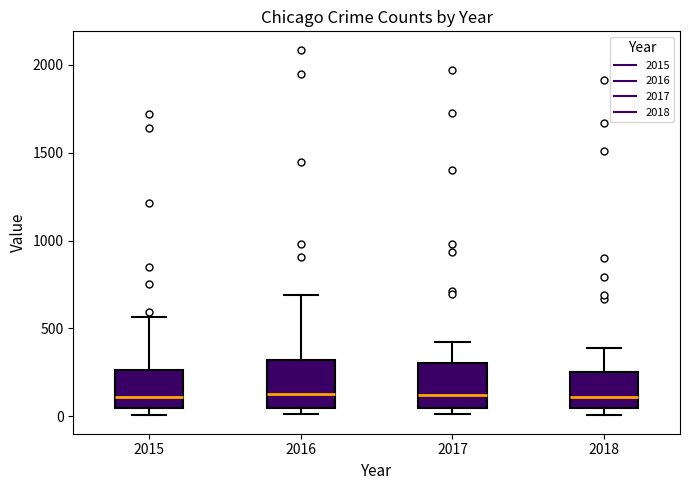

Reading left to right, read every box against the y-axis: the position of its median line, the range the box covers, and the ends of its whiskers. The values are not printed on the chart, so give them approximately, as read against the axis.

2015: median 100, box 50 to 250, whiskers 0 to 550
2016: median 150, box 50 to 300, whiskers 0 to 700
2017: median 100, box 50 to 300, whiskers 0 to 400
2018: median 100, box 50 to 250, whiskers 0 to 400